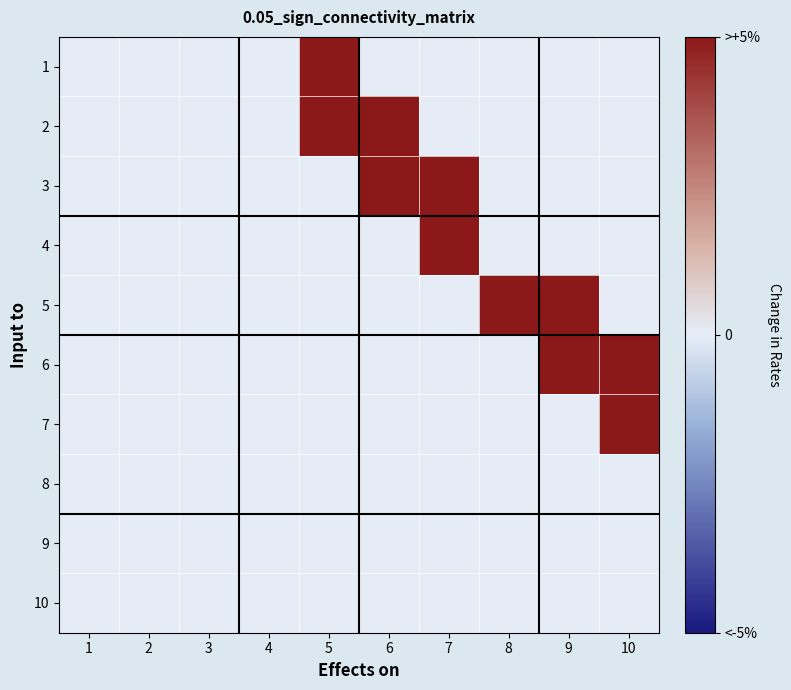

Which has a higher value, 3 or 2?

3